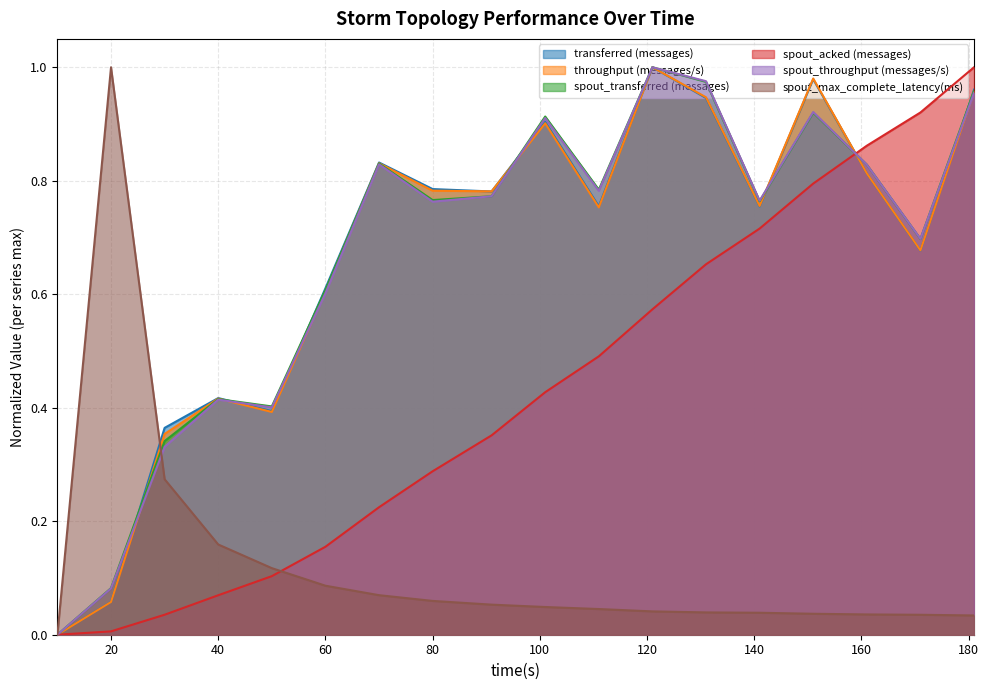

Rank the categories by transferred (messages) value from highest to lowest.

121, 151, 181, 131, 101, 70, 161, 80, 91, 111, 141, 171, 60, 40, 50, 30, 20, 10